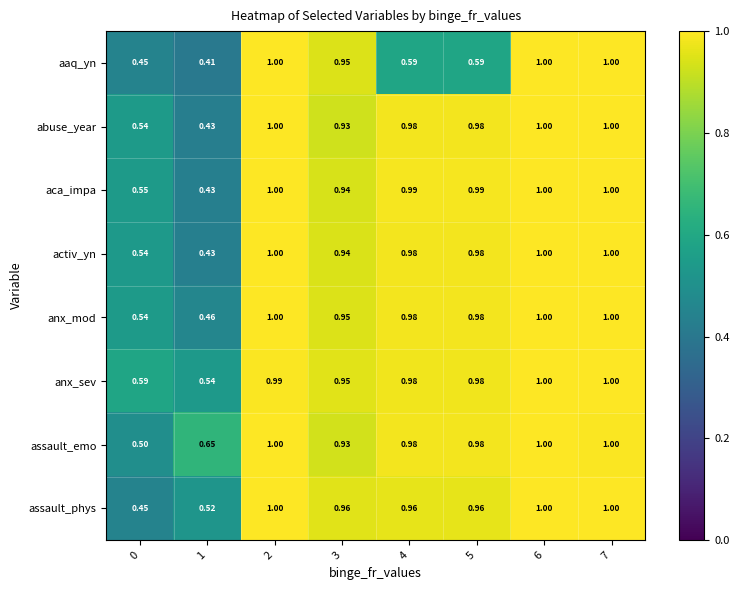

Which series has the widest spread of values?

aaq_yn